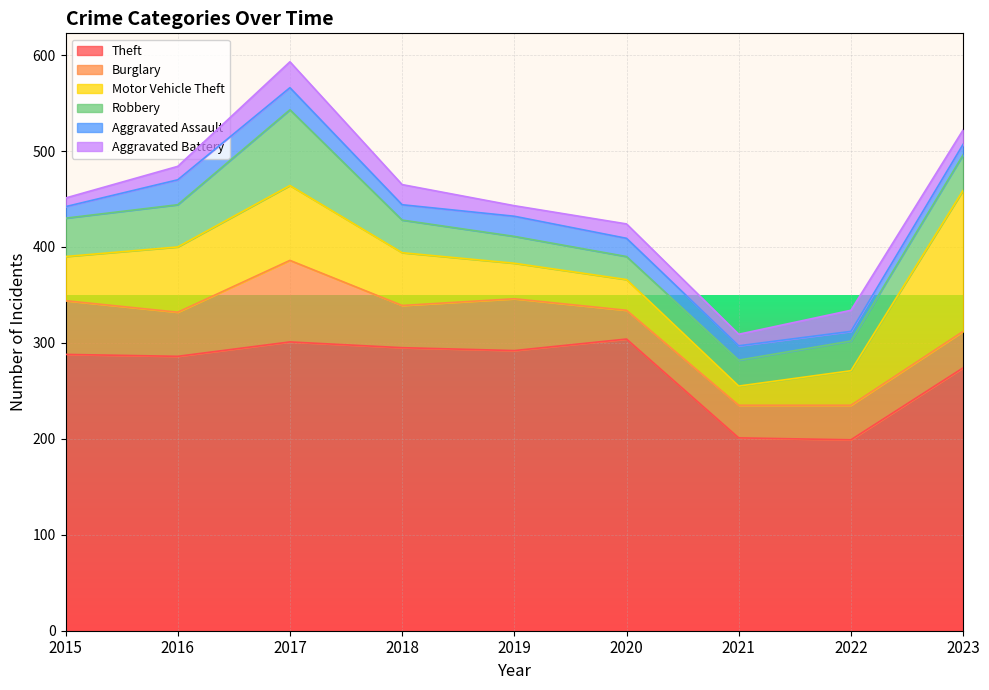

What is the maximum value shown in the chart?

304